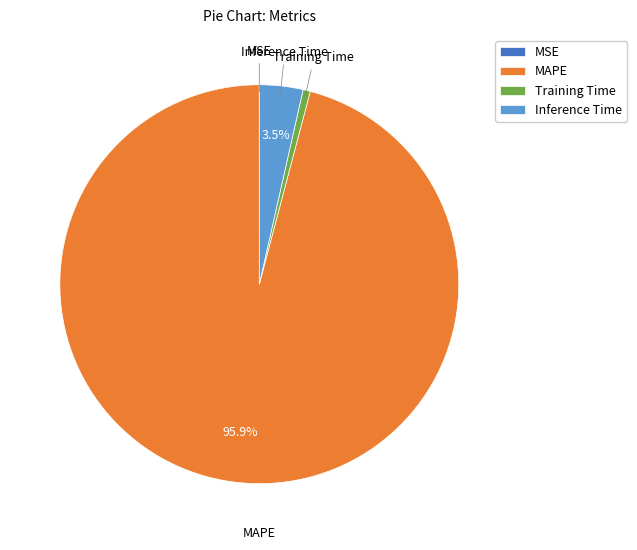

Does any single category account for the majority?

Yes